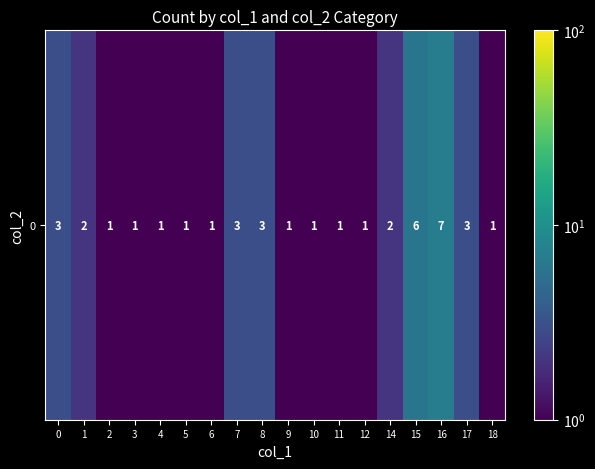

What is the minimum value shown in the chart?

1